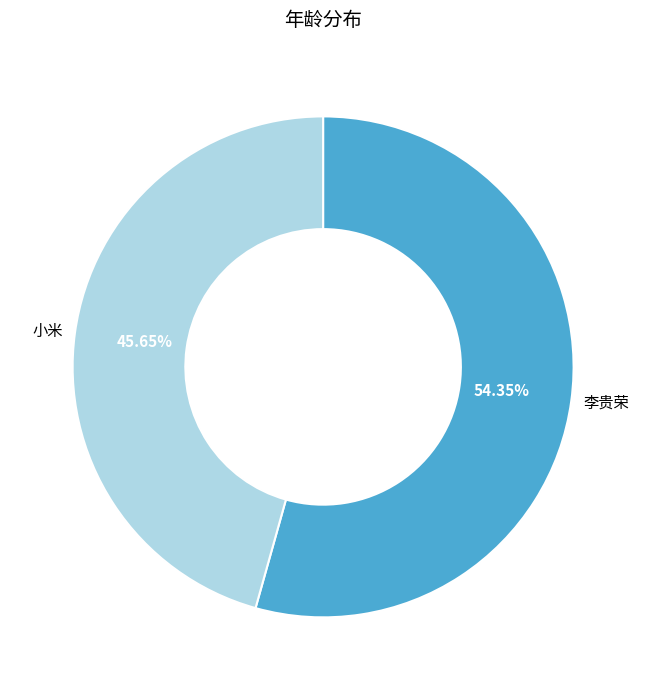

What percentage is the 李贵荣 slice, to the nearest percent?

54%